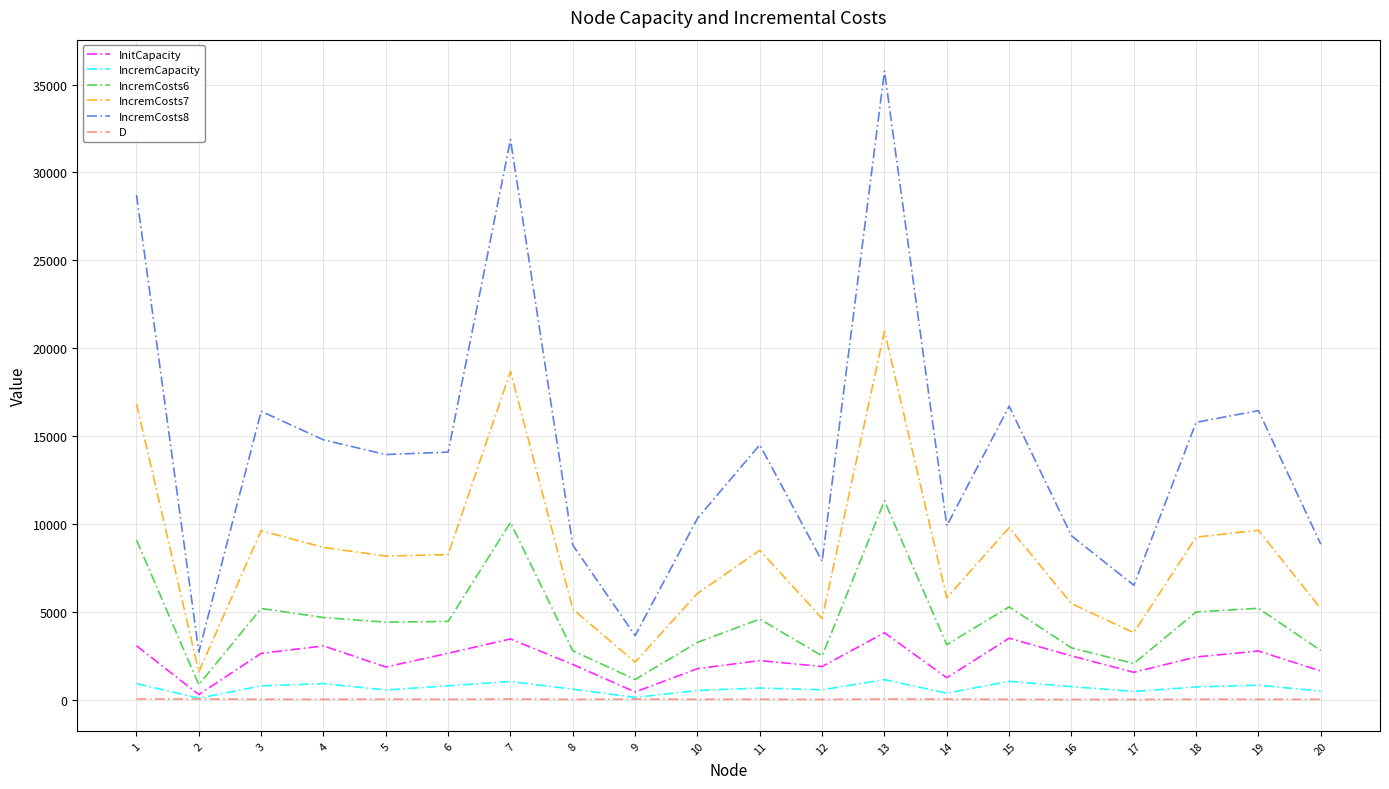

Which series has the widest spread of values?

IncremCosts8